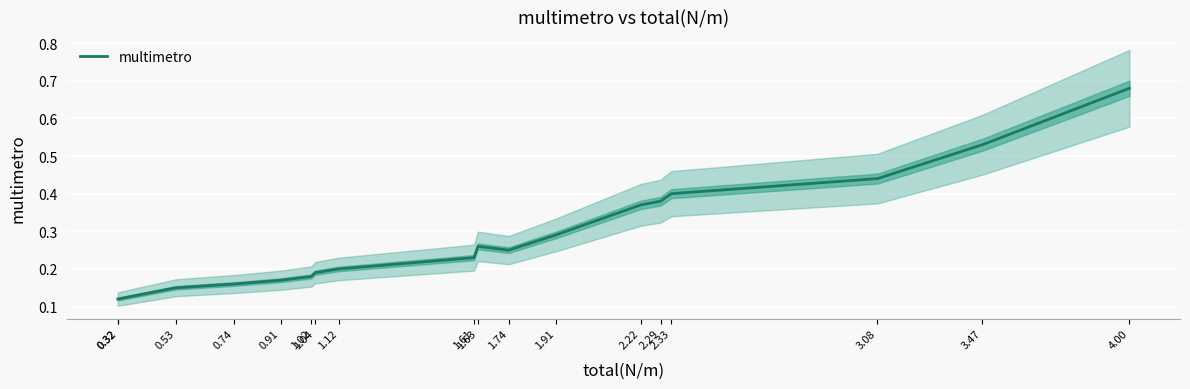

Reading left to right, what are all the values shown in this chart?

0.1	0.1	0.1	0.2	0.2	0.2	0.2	0.2	0.2	0.3	0.2	0.3	0.4	0.4	0.4	0.4	0.5	0.7